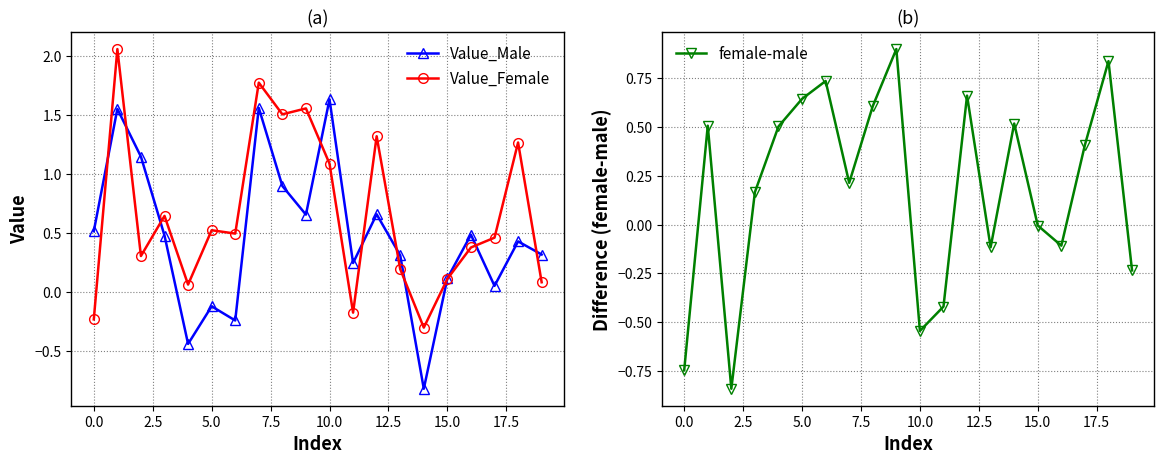

Reading left to right, extract all data points from this chart.

Value_Male: 0.5	1.5	1.1	0.5	-0.4	-0.1	-0.2	1.6	0.9	0.7	1.6	0.2	0.7	0.3	-0.8	0.1	0.5	0.0	0.4	0.3
Value_Female: -0.2	2.1	0.3	0.6	0.1	0.5	0.5	1.8	1.5	1.6	1.1	-0.2	1.3	0.2	-0.3	0.1	0.4	0.5	1.3	0.1
female-male: -0.7	0.5	-0.8	0.2	0.5	0.6	0.7	0.2	0.6	0.9	-0.5	-0.4	0.7	-0.1	0.5	-0.0	-0.1	0.4	0.8	-0.2